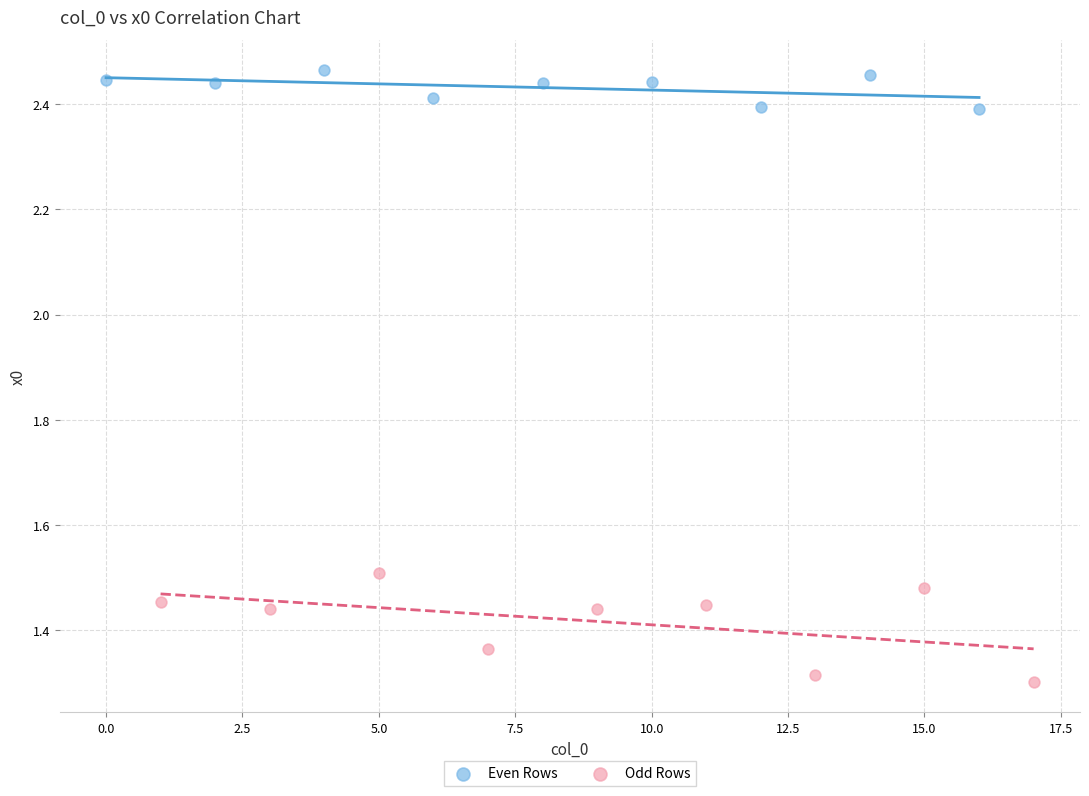

Which series has the largest Y range (max minus min)?

Odd Rows